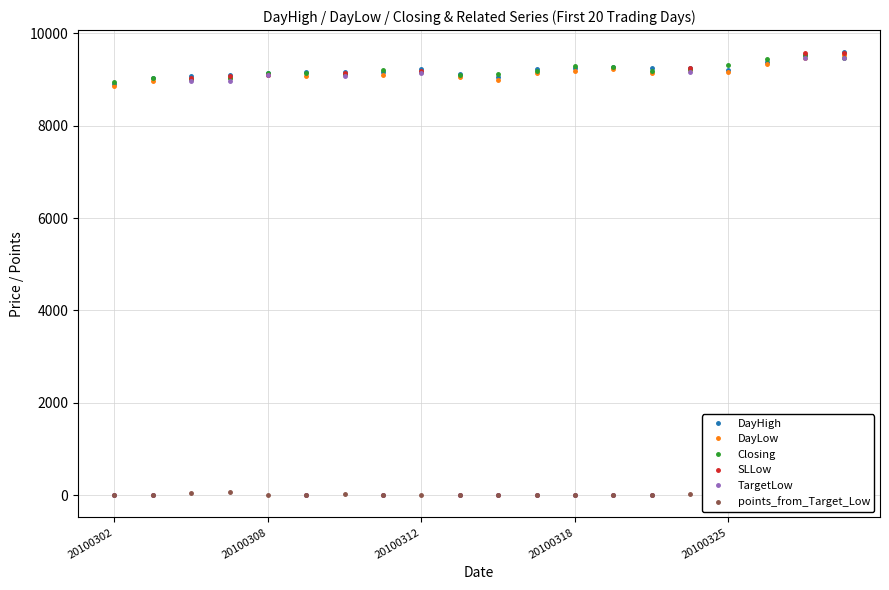

What is the maximum value for points_from_Target_Low?

72.7